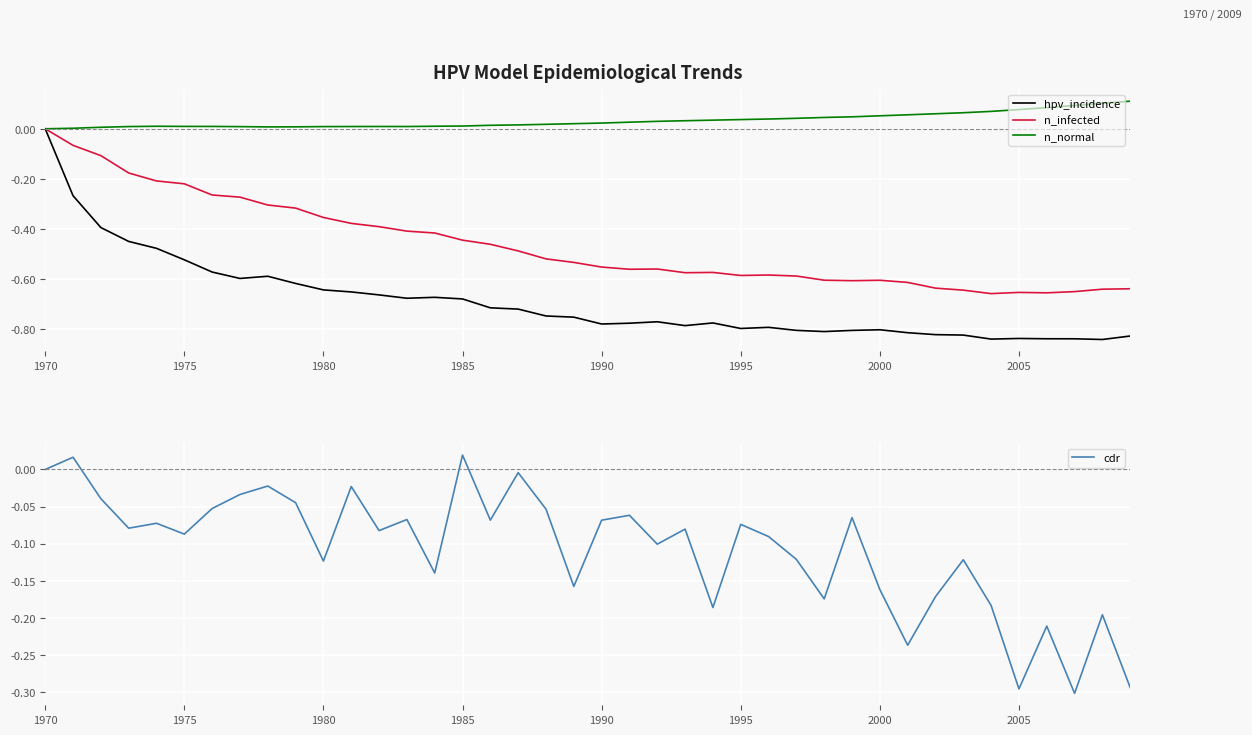

How many positive values does the cdr series have?

2